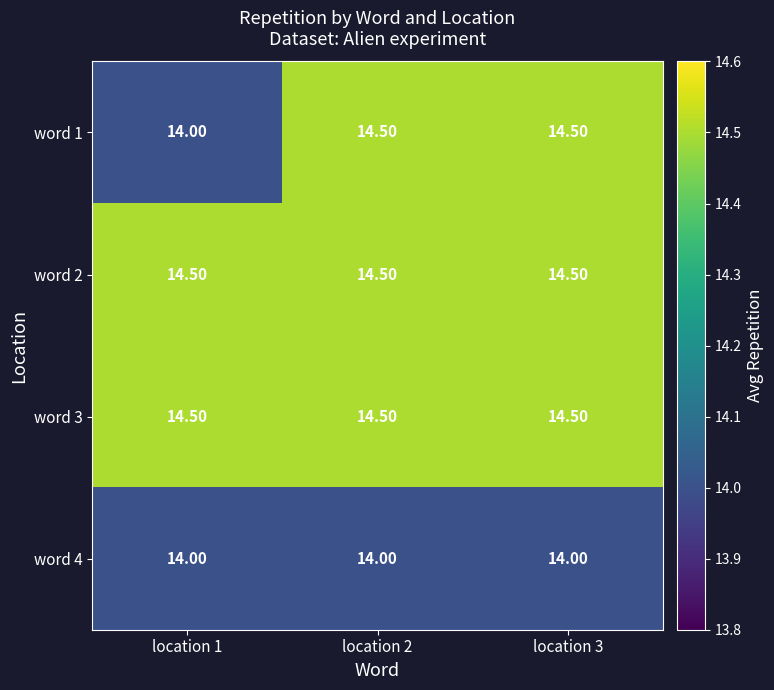

Which series changed the most between location 1 and location 3?

word 1